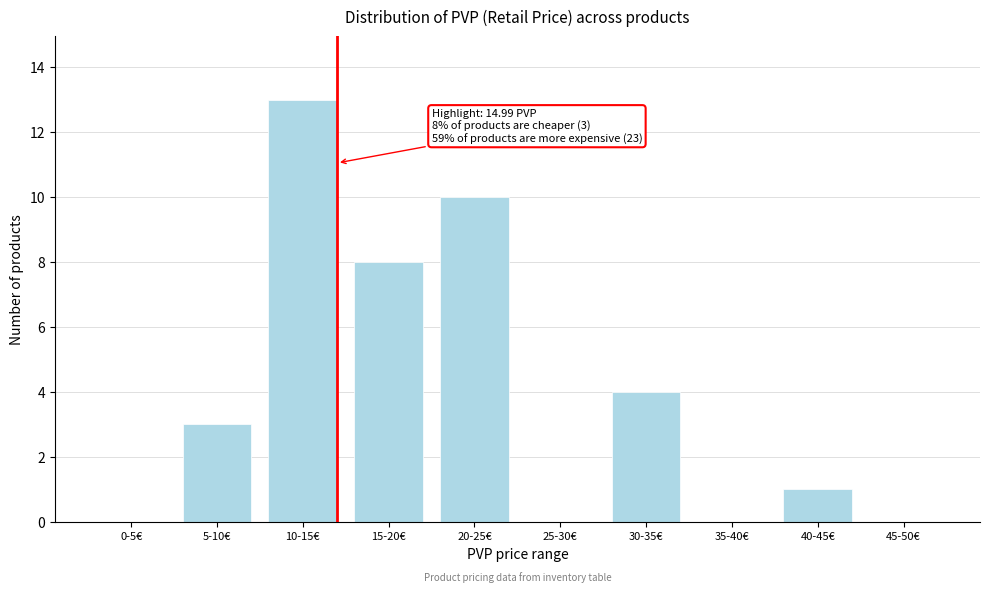

Reading left to right, list all the values displayed in this chart.

0-5€=0	5-10€=3	10-15€=13	15-20€=8	20-25€=10	25-30€=0	30-35€=4	35-40€=0	40-45€=1	45-50€=0